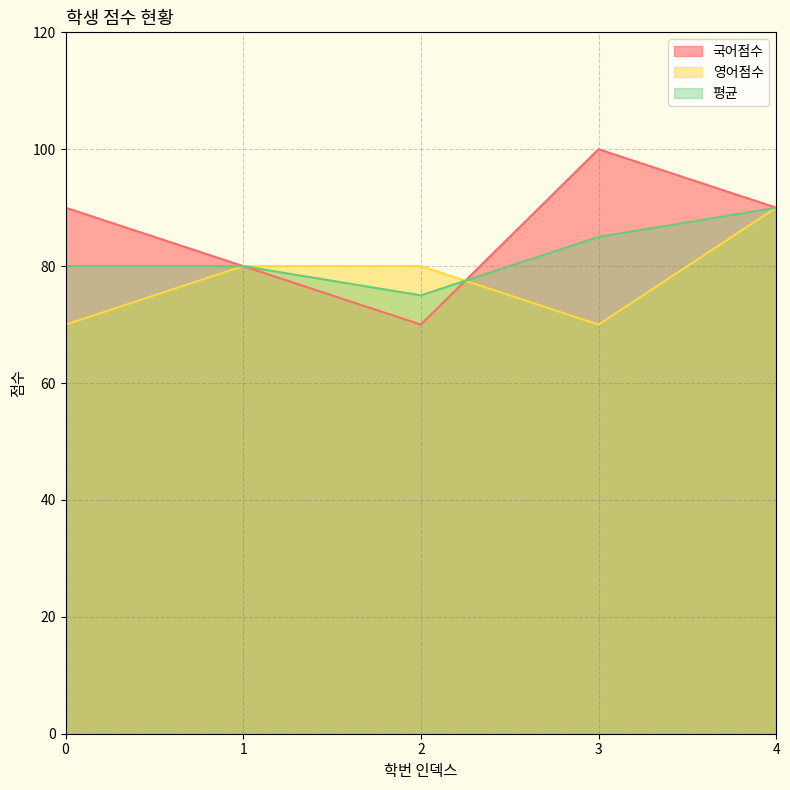

Rank the series at 2 from highest to lowest value.

영어점수, 평균, 국어점수